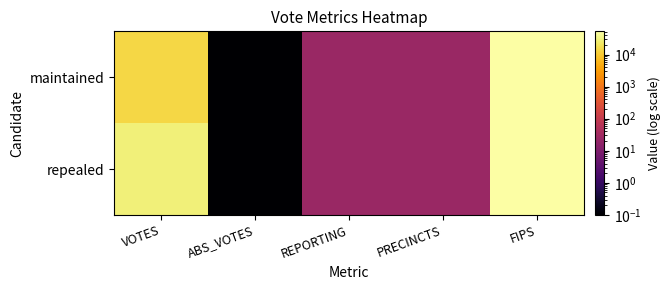

Reading left to right, transcribe all the data shown in this chart.

maintained: VOTES=14605.0	ABS_VOTES=0.1	REPORTING=24.0	PRECINCTS=24.0	FIPS=53009.0
repealed: VOTES=29850.0	ABS_VOTES=0.1	REPORTING=24.0	PRECINCTS=24.0	FIPS=53009.0